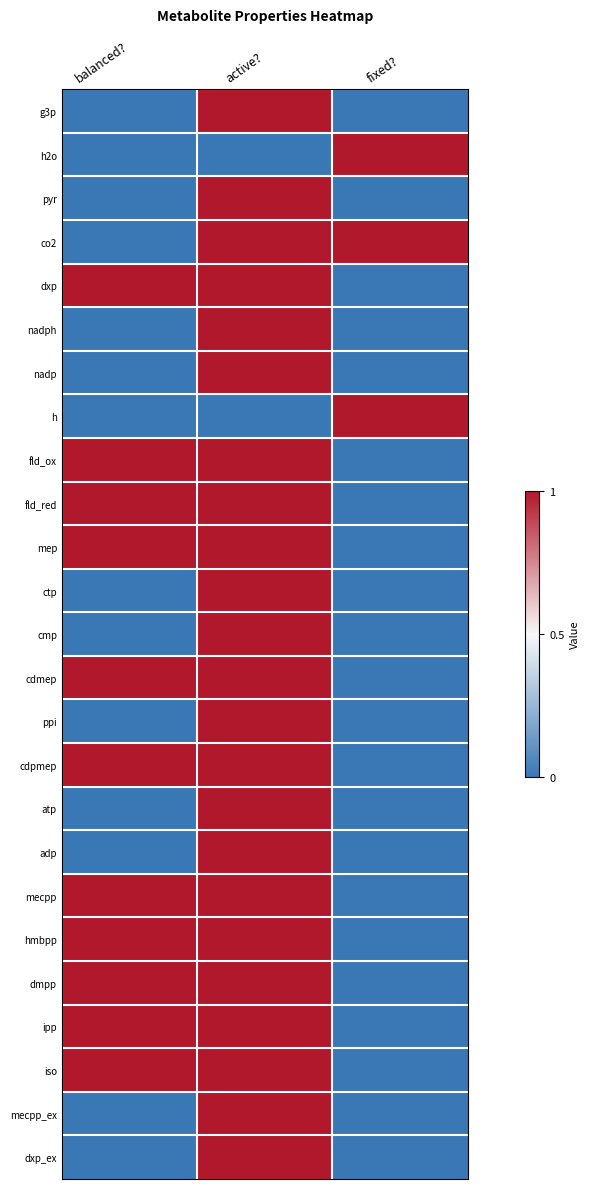

At which category is the sum across all series the highest?

active?